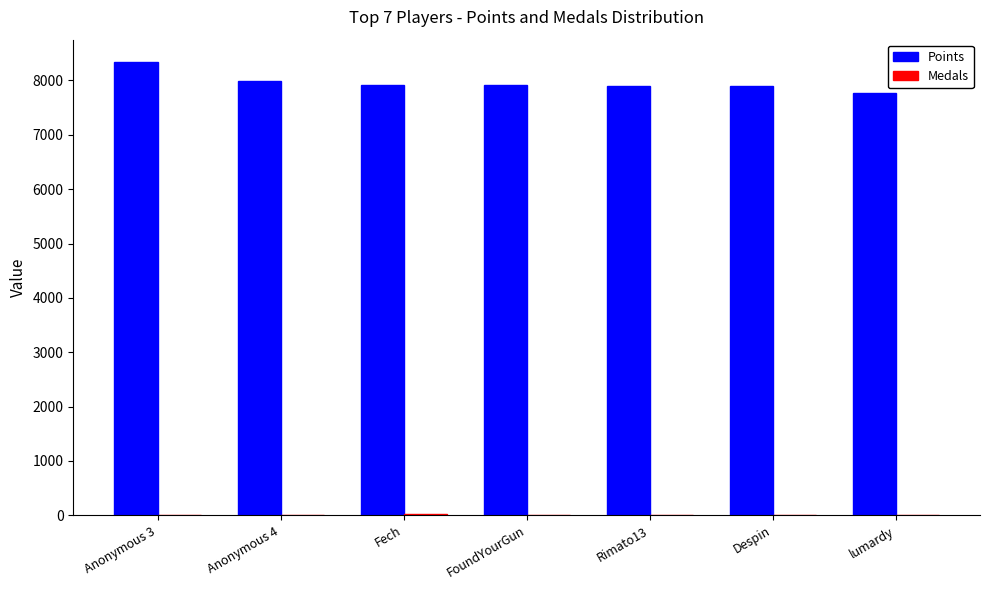

Which series has the largest total across all categories?

Points